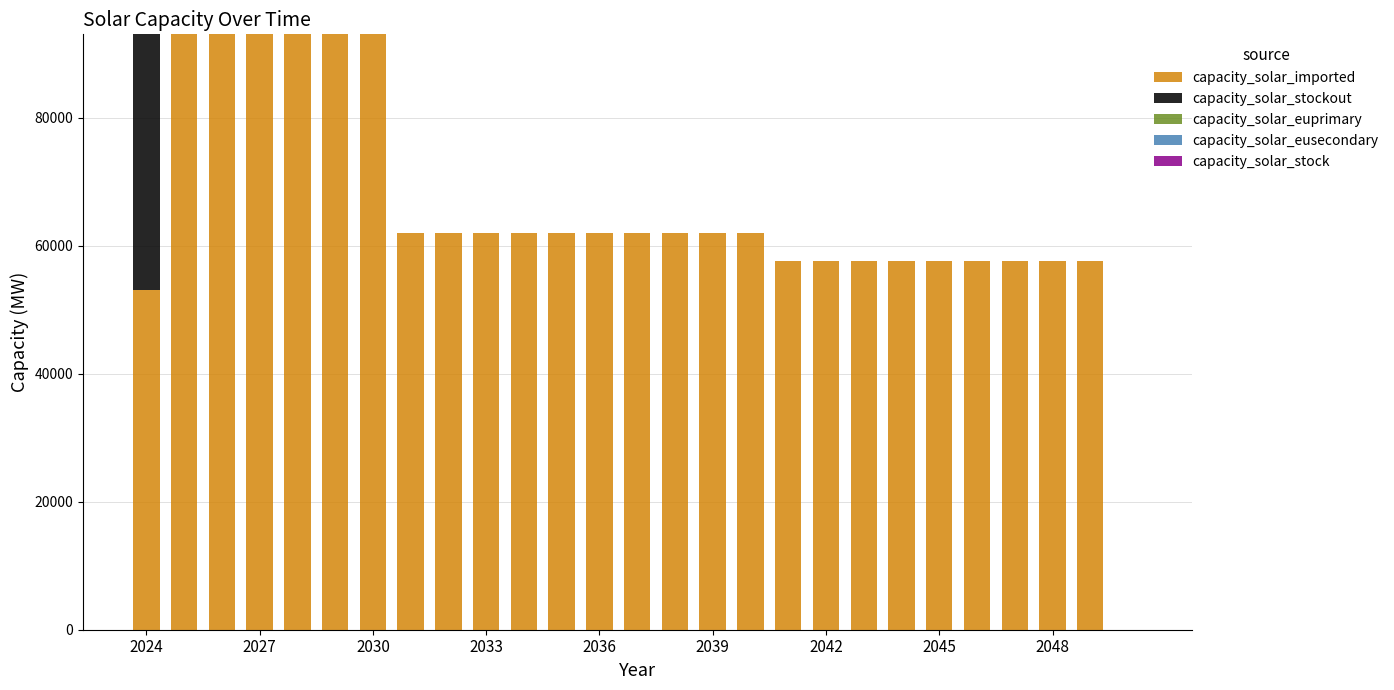

What is the highest value of the capacity_solar_imported series?

93020.0